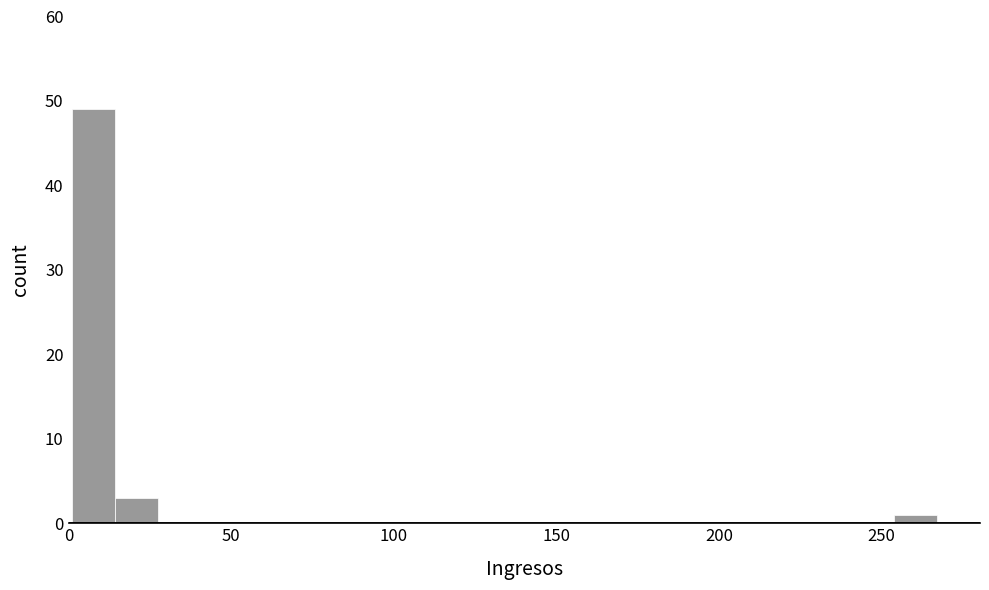

Read against the x-axis, roughly where is the centre of the tallest bar?

10